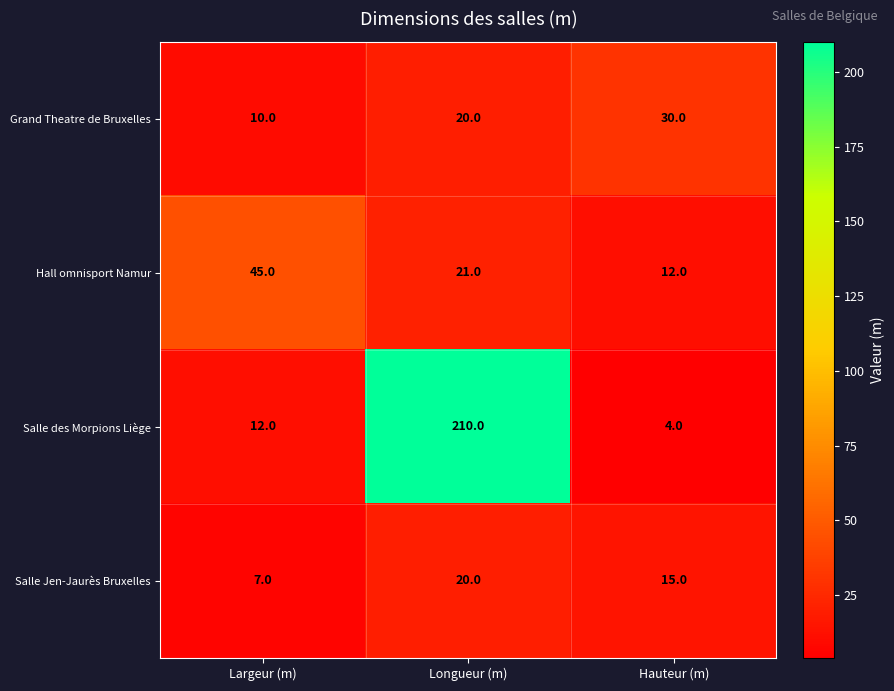

Reading left to right, transcribe all the data shown in this chart.

Grand Theatre de Bruxelles: Largeur (m)=10	Longueur (m)=20	Hauteur (m)=30
Hall omnisport Namur: Largeur (m)=45	Longueur (m)=21	Hauteur (m)=12
Salle des Morpions Liège: Largeur (m)=12	Longueur (m)=210	Hauteur (m)=4
Salle Jen-Jaurès Bruxelles: Largeur (m)=7	Longueur (m)=20	Hauteur (m)=15